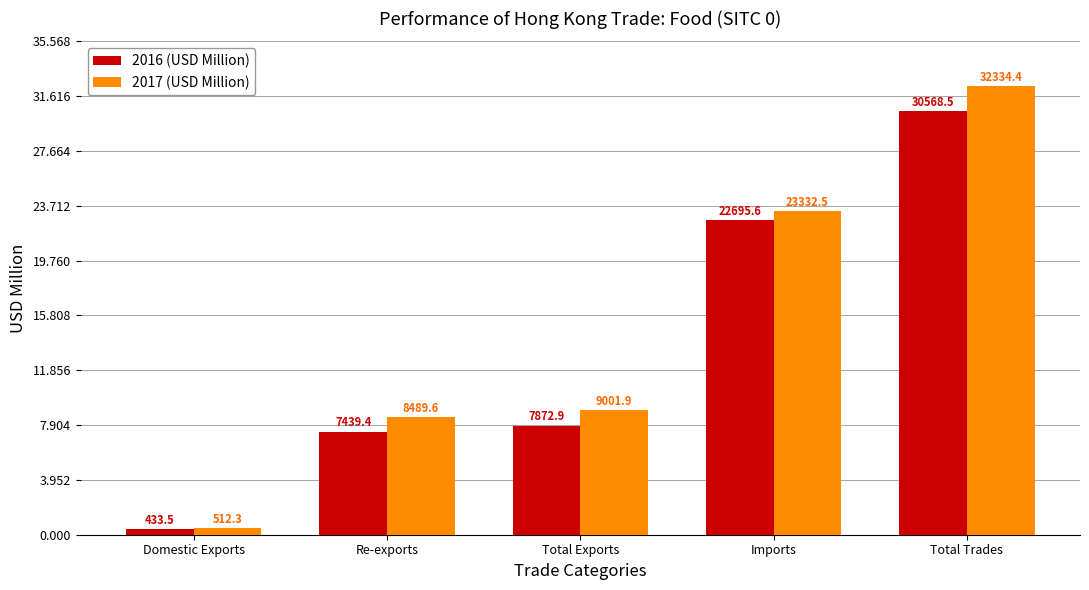

Which series has the largest range (max minus min)?

2017 (USD Million)